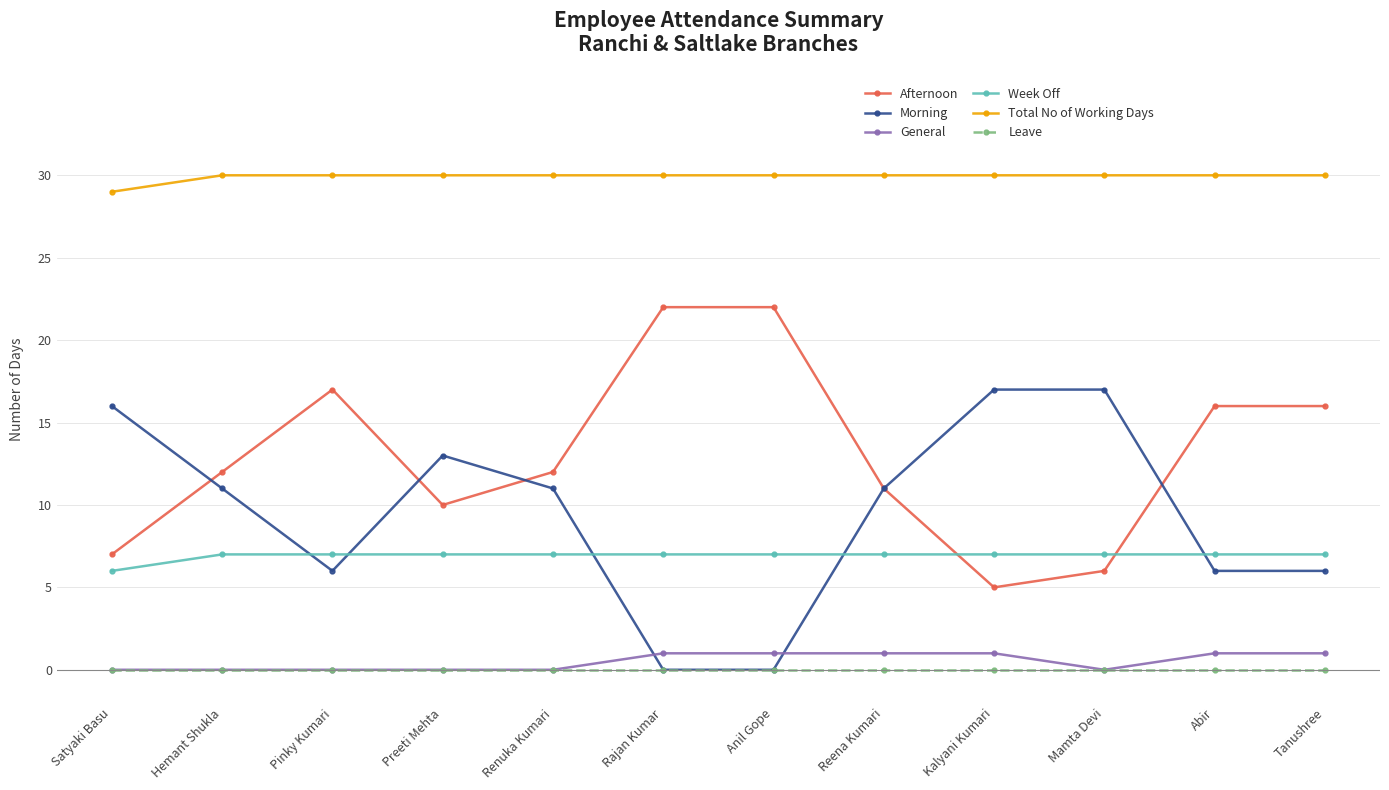

What position from the left is Renuka Kumari?

5